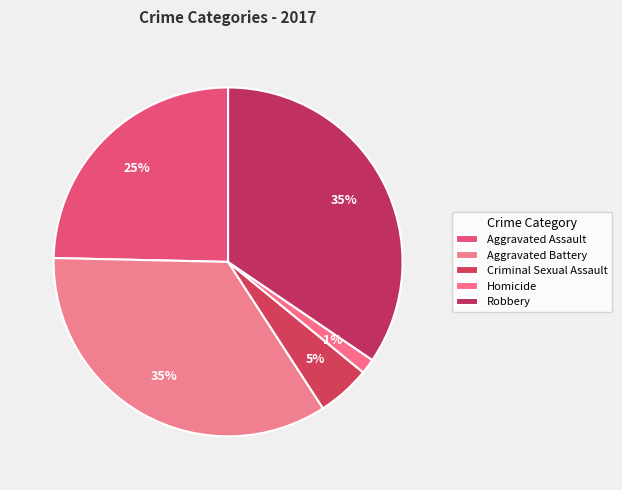

Do Criminal Sexual Assault and Homicide together represent more than half of the pie?

No